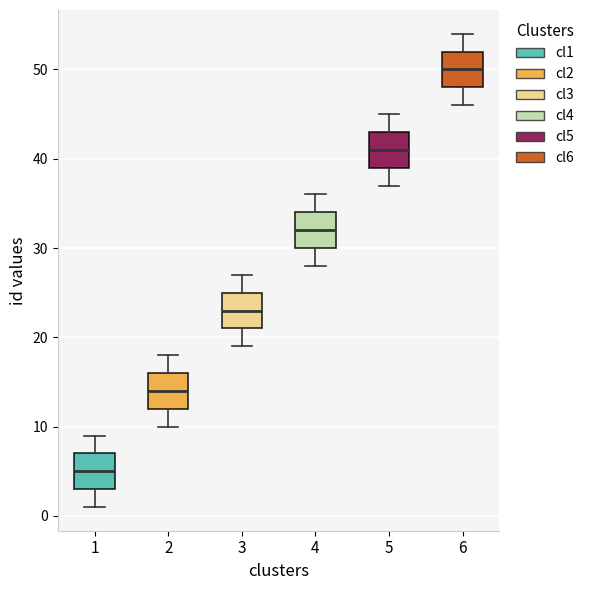

Reading left to right, read every box against the y-axis: the position of its median line, the range the box covers, and the ends of its whiskers. The values are not printed on the chart, so give them approximately, as read against the axis.

1: median 5, box 3 to 7, whiskers 1 to 9
2: median 14, box 12 to 16, whiskers 10 to 18
3: median 23, box 21 to 25, whiskers 19 to 27
4: median 32, box 30 to 34, whiskers 28 to 36
5: median 41, box 39 to 43, whiskers 37 to 45
6: median 50, box 48 to 52, whiskers 46 to 54